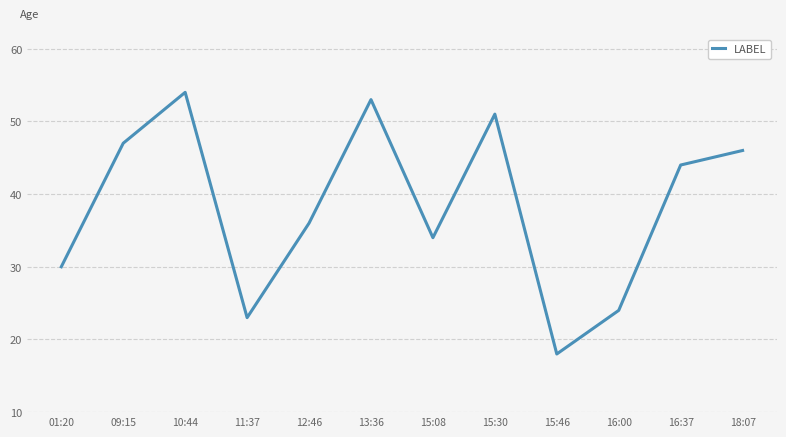

Rank the categories by value from highest to lowest.

10:44, 13:36, 15:30, 09:15, 18:07, 16:37, 12:46, 15:08, 01:20, 16:00, 11:37, 15:46